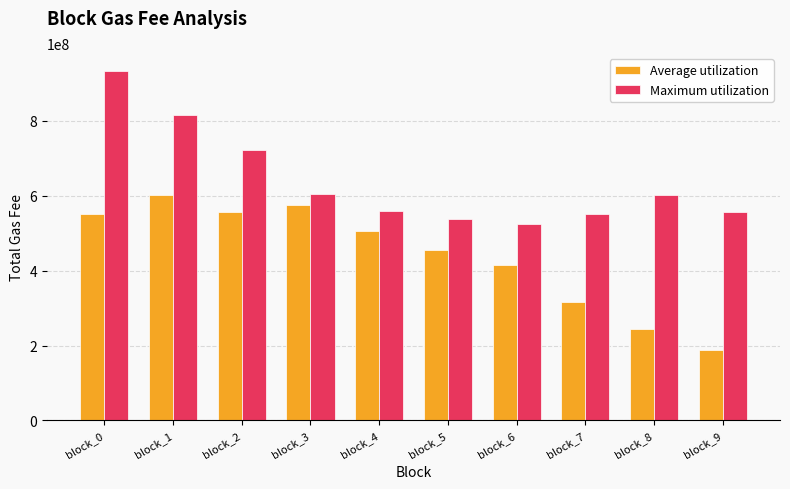

What are all the series names shown in the legend?

Average utilization, Maximum utilization